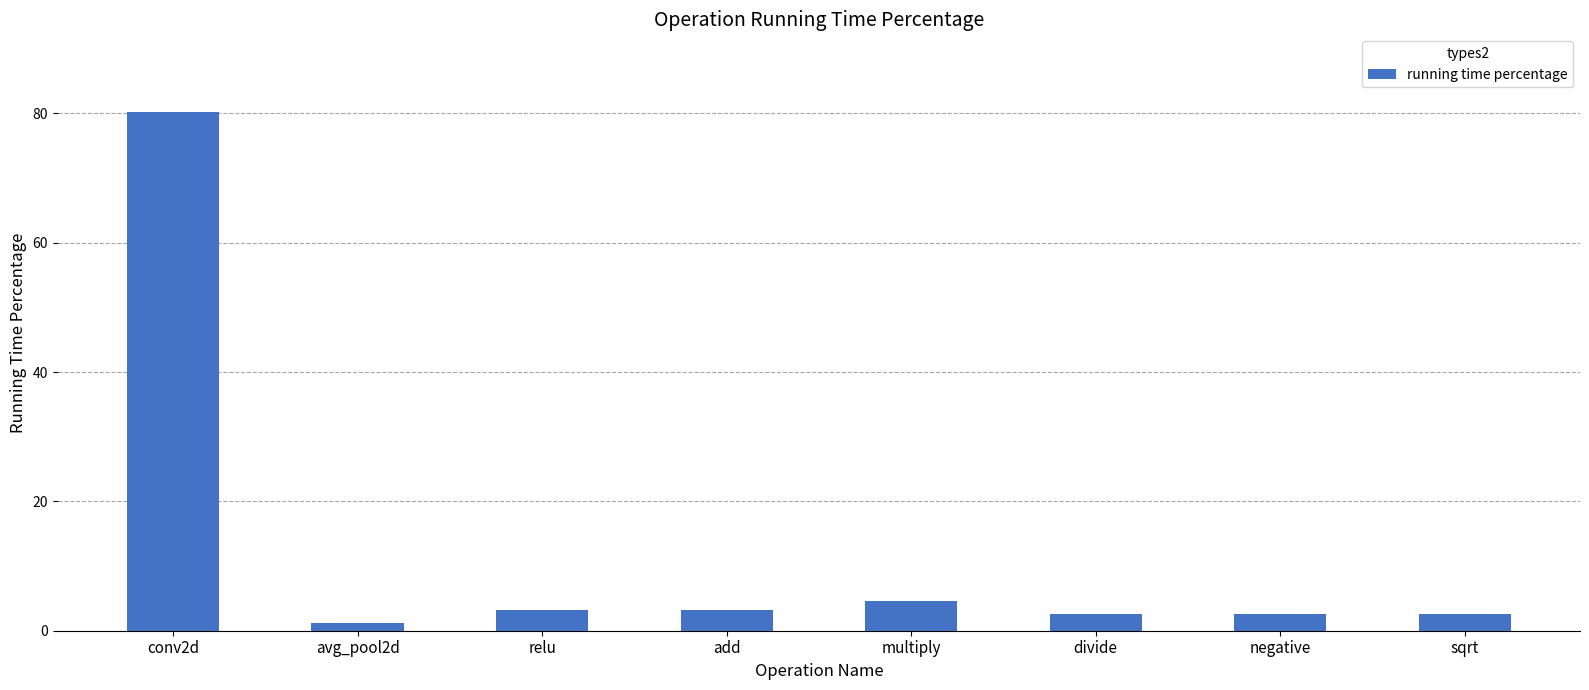

What is the change in value from multiply to divide?

-1.9